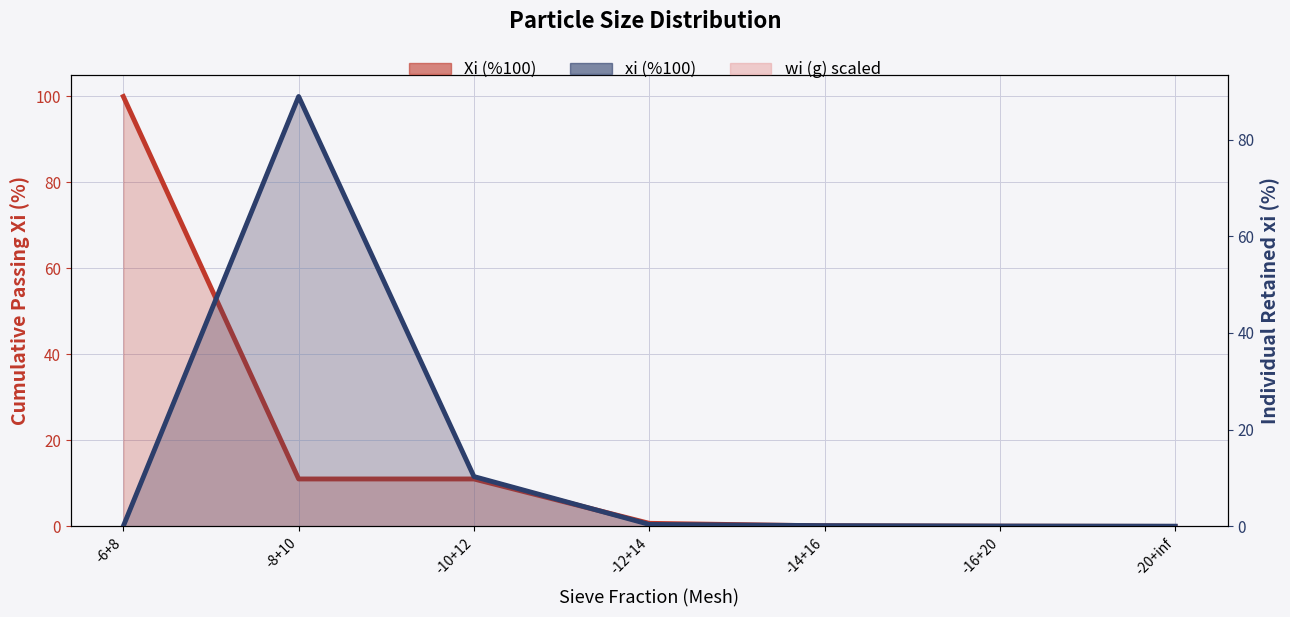

True or false: xi (%100) has more than 0 points higher than both neighbors.

True